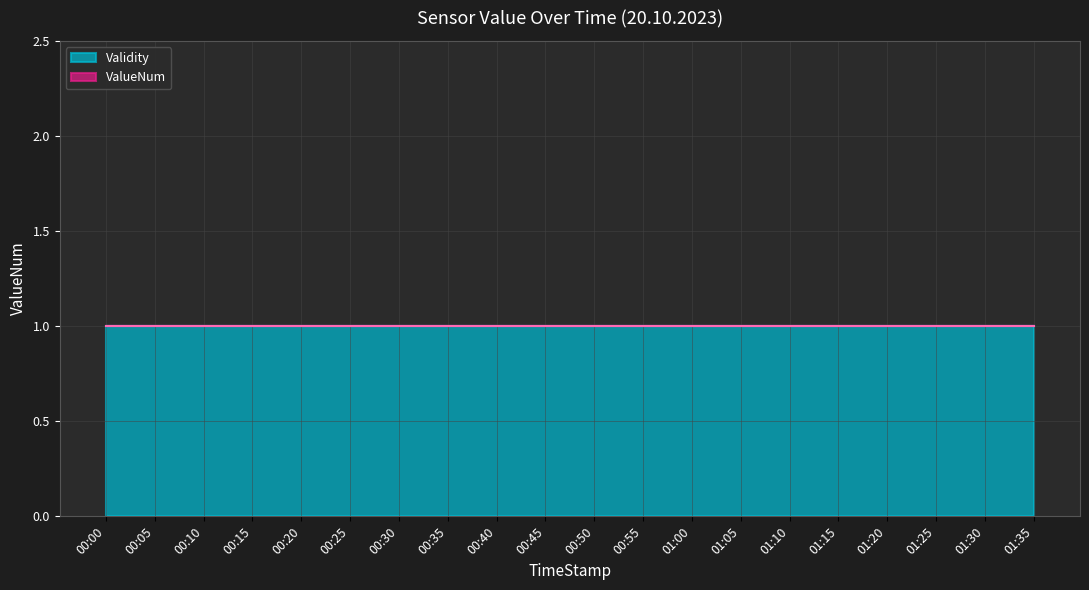

What is the label of the 10th point from the right?

00:50